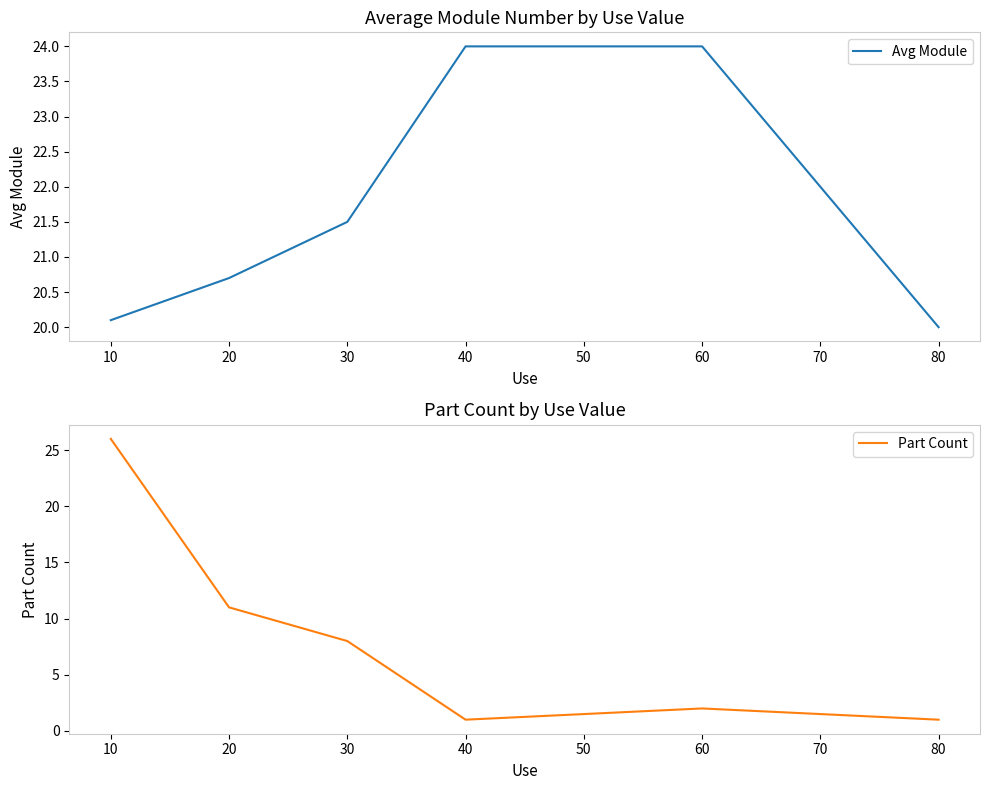

List the series in order of their peak value, lowest first.

Avg Module, Part Count